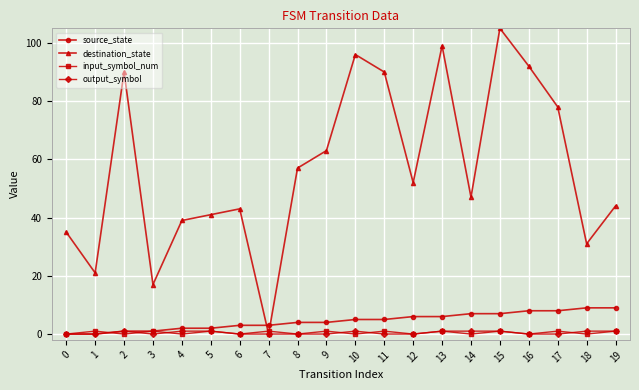

What is the value of the source_state point at the 15th from the left?

7